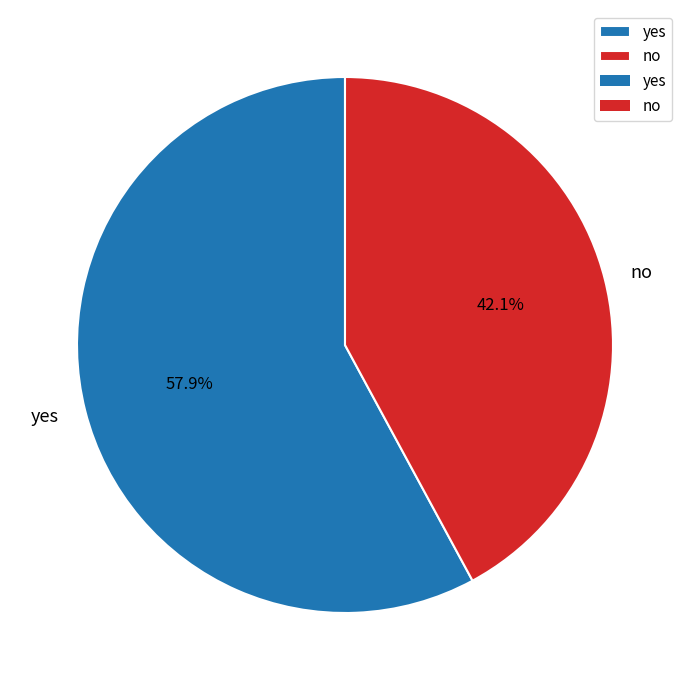

Does yes account for over 50% of the chart?

Yes